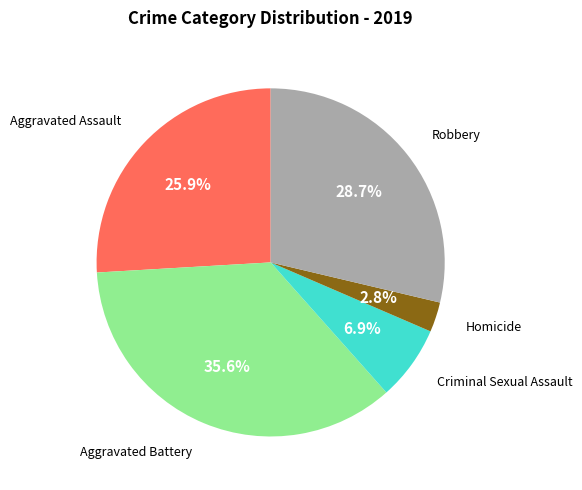

Is there any slice that represents more than half of the pie?

No